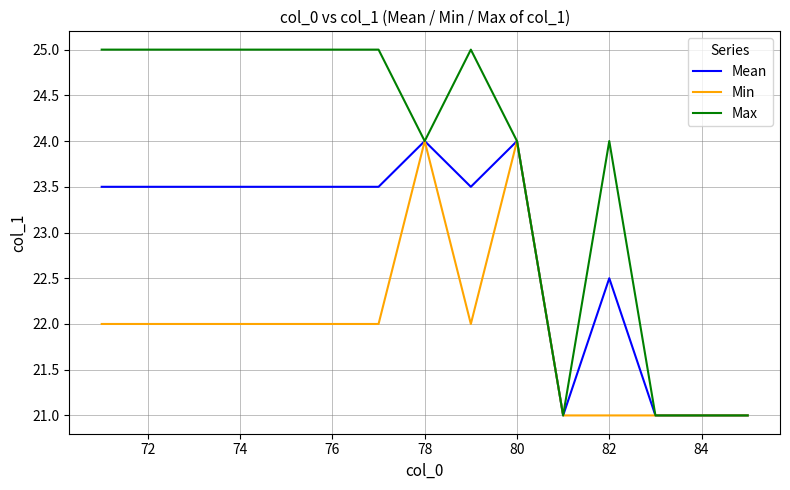

How many distinct data groups are displayed?

3